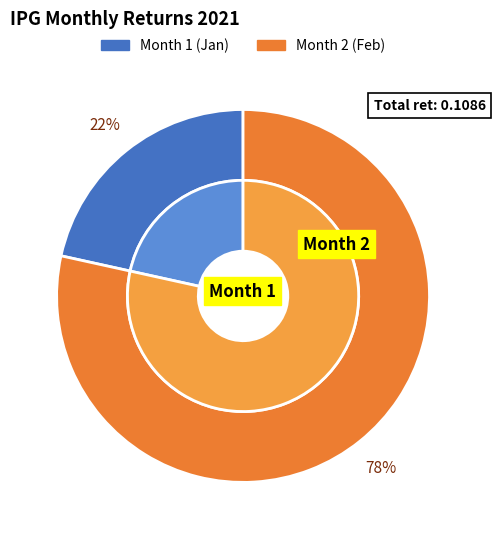

Is 1 the majority of the pie?

No